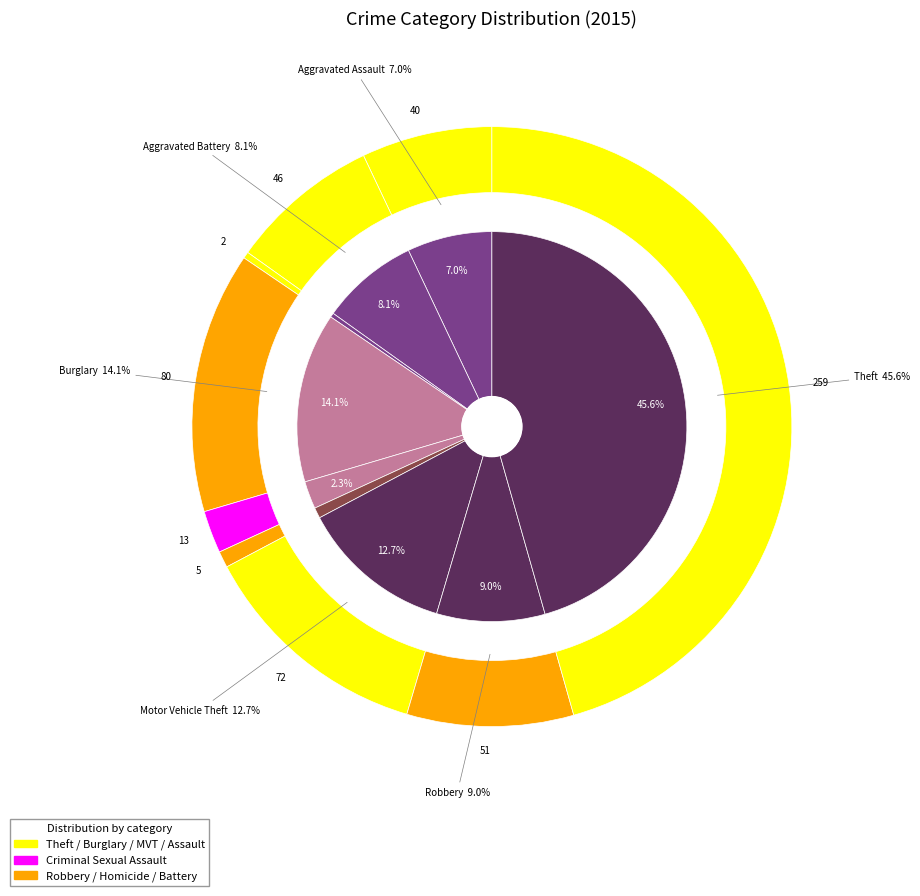

What is the ratio of the value at Theft to the value at Burglary?

3.2